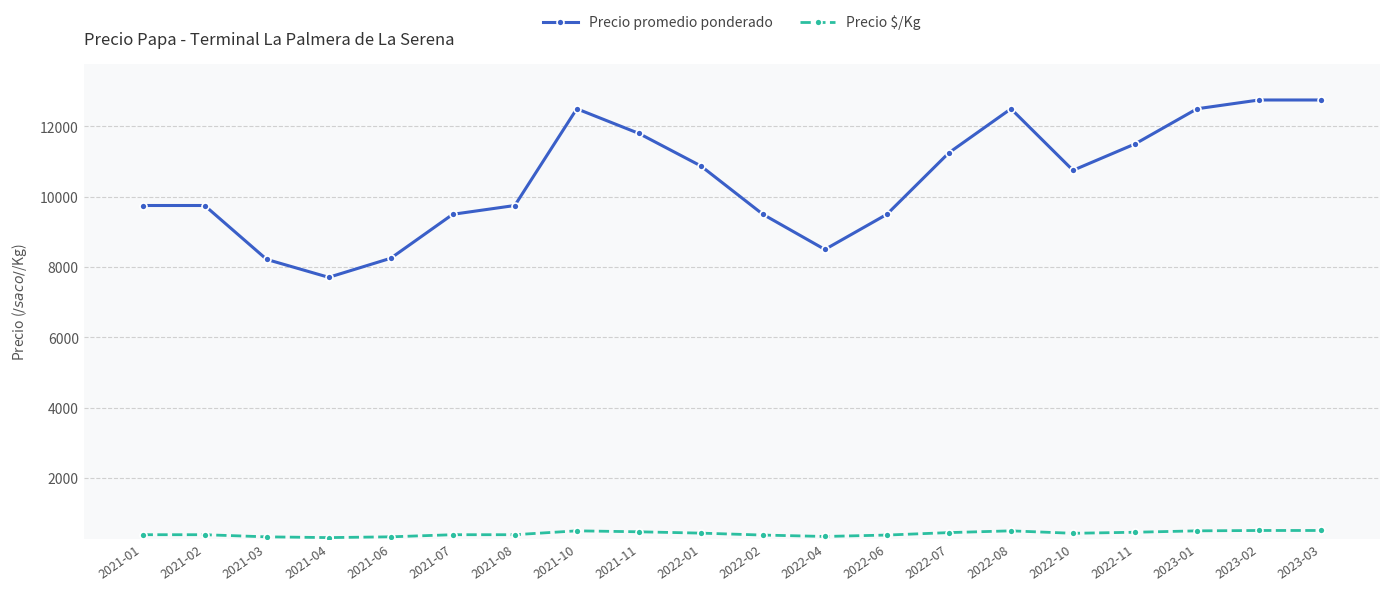

What is the label of the 16th point from the right?

2021-06